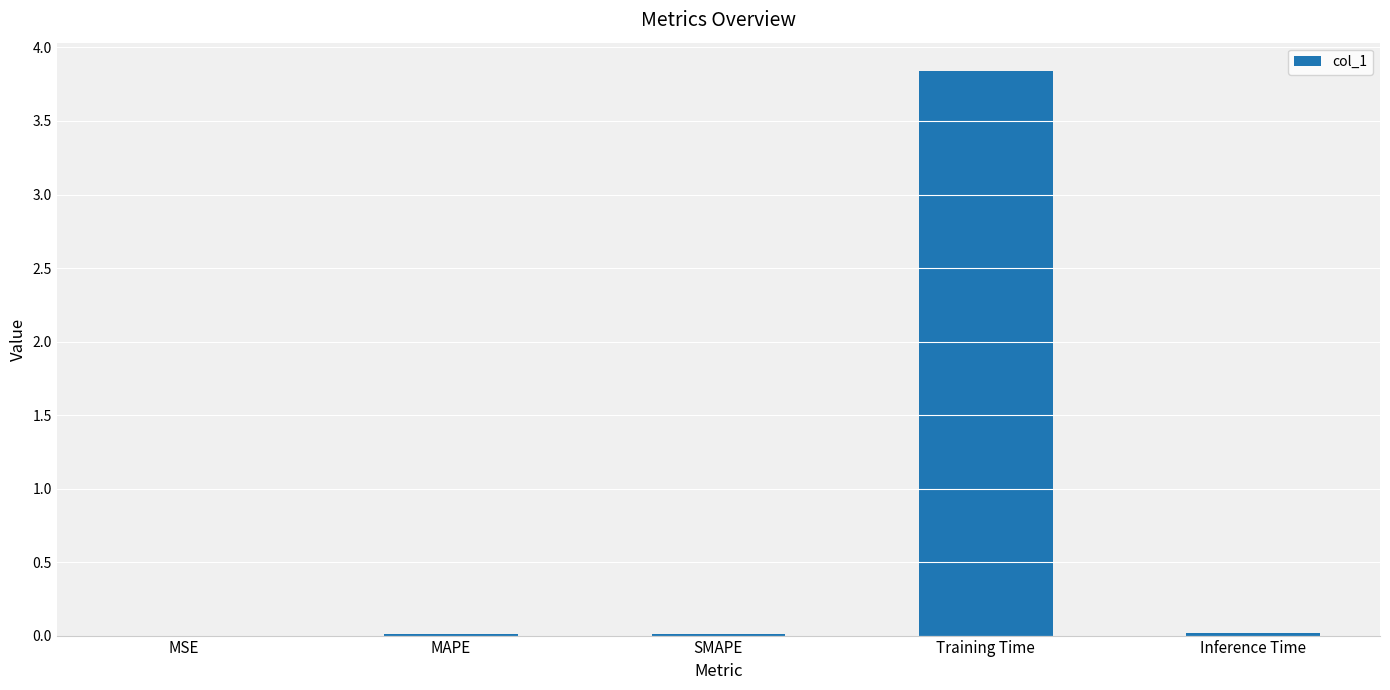

What is the sum of all values?

3.9